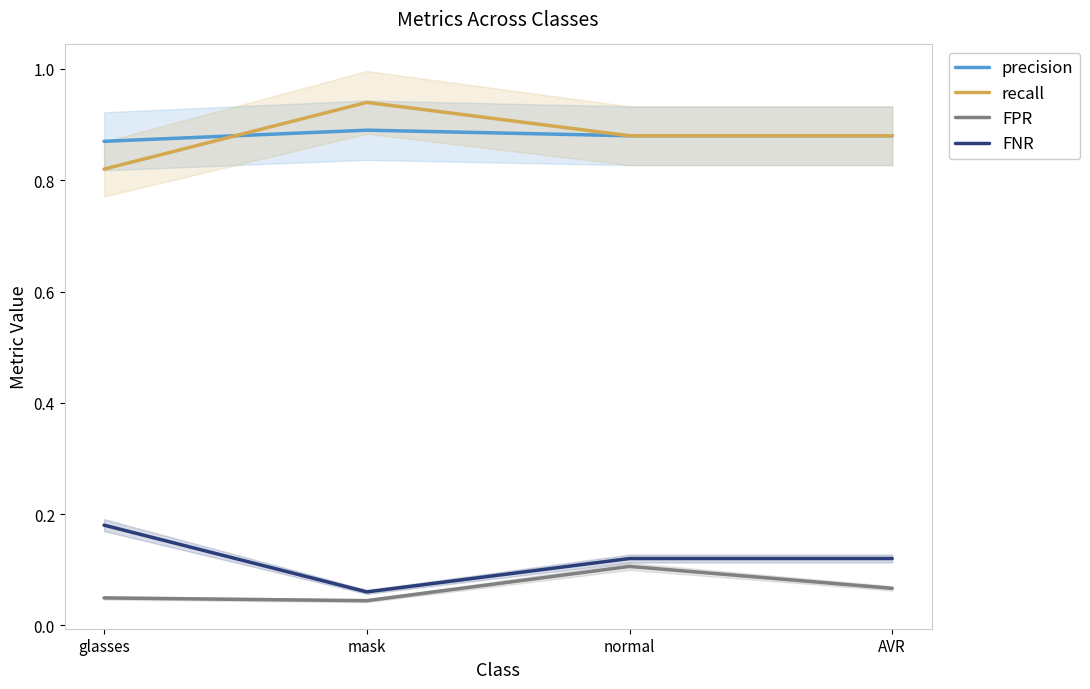

Reading right to left, what are all the values shown in this chart?

precision: 0.9	0.9	0.9	0.9
recall: 0.9	0.9	0.9	0.8
FPR: 0.1	0.1	0.0	0.0
FNR: 0.1	0.1	0.1	0.2